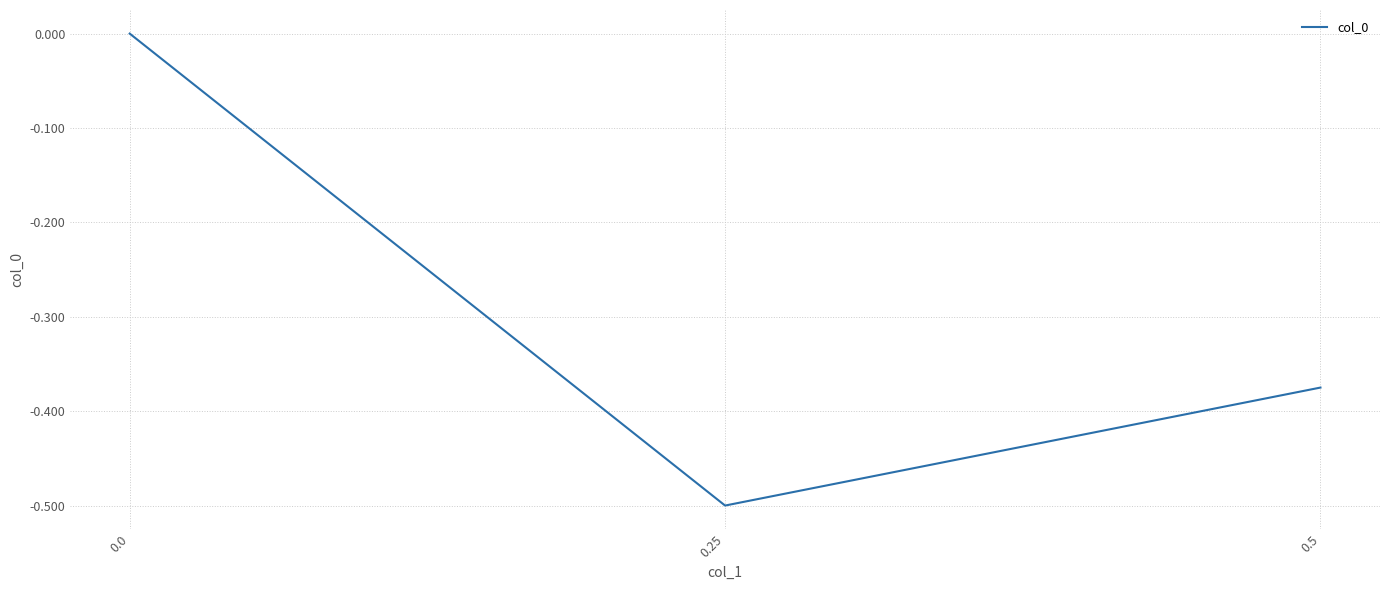

How many values are below 0?

2